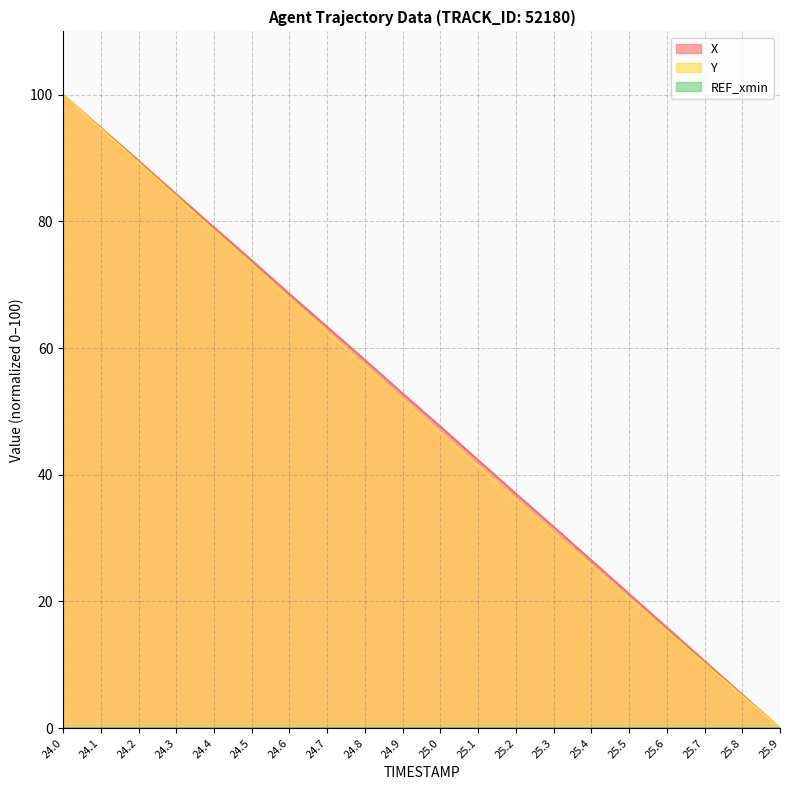

What is the difference between the X values at 25.7 and 24.4?

68.5